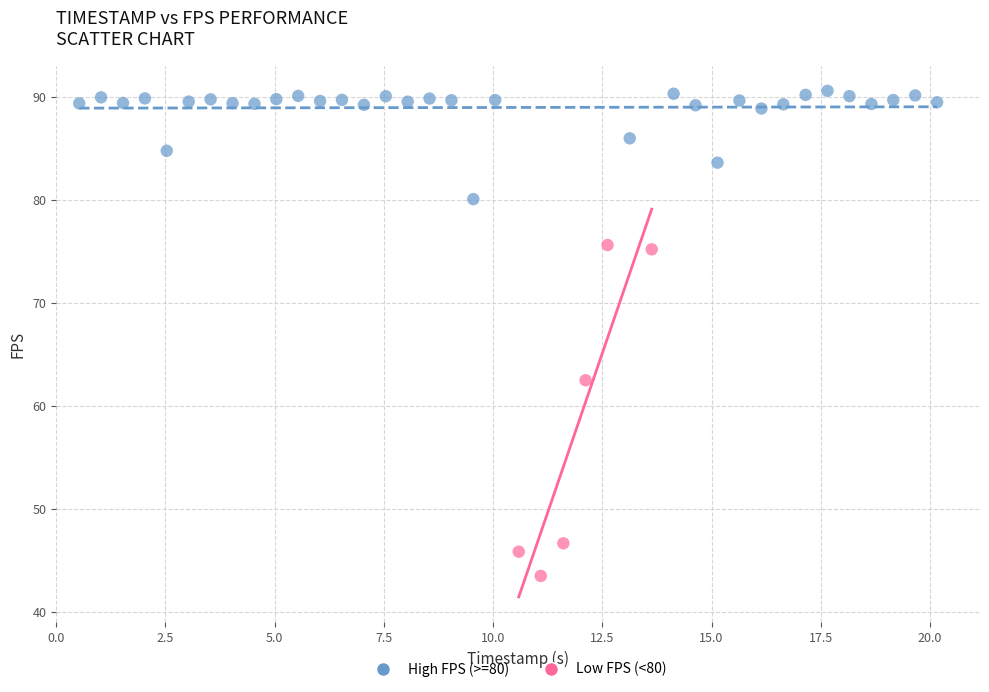

Which series reaches the minimum Y coordinate?

Low FPS (<80)